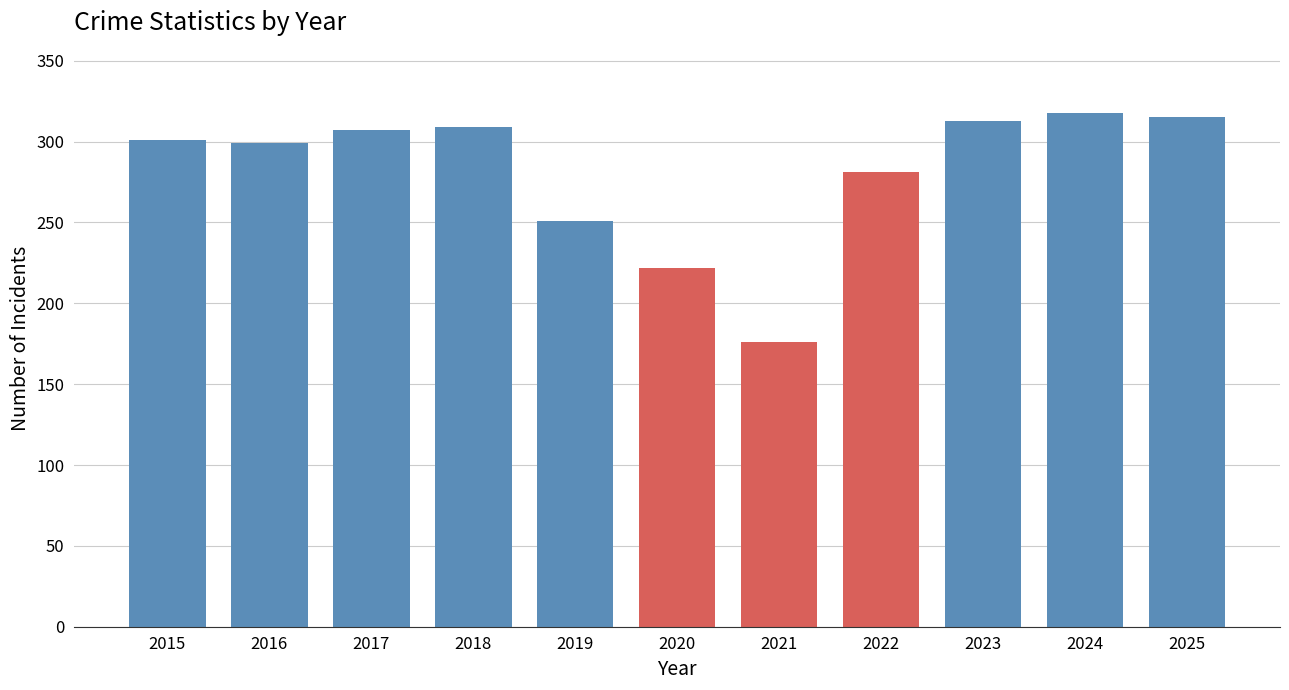

How many series are shown in this chart?

1